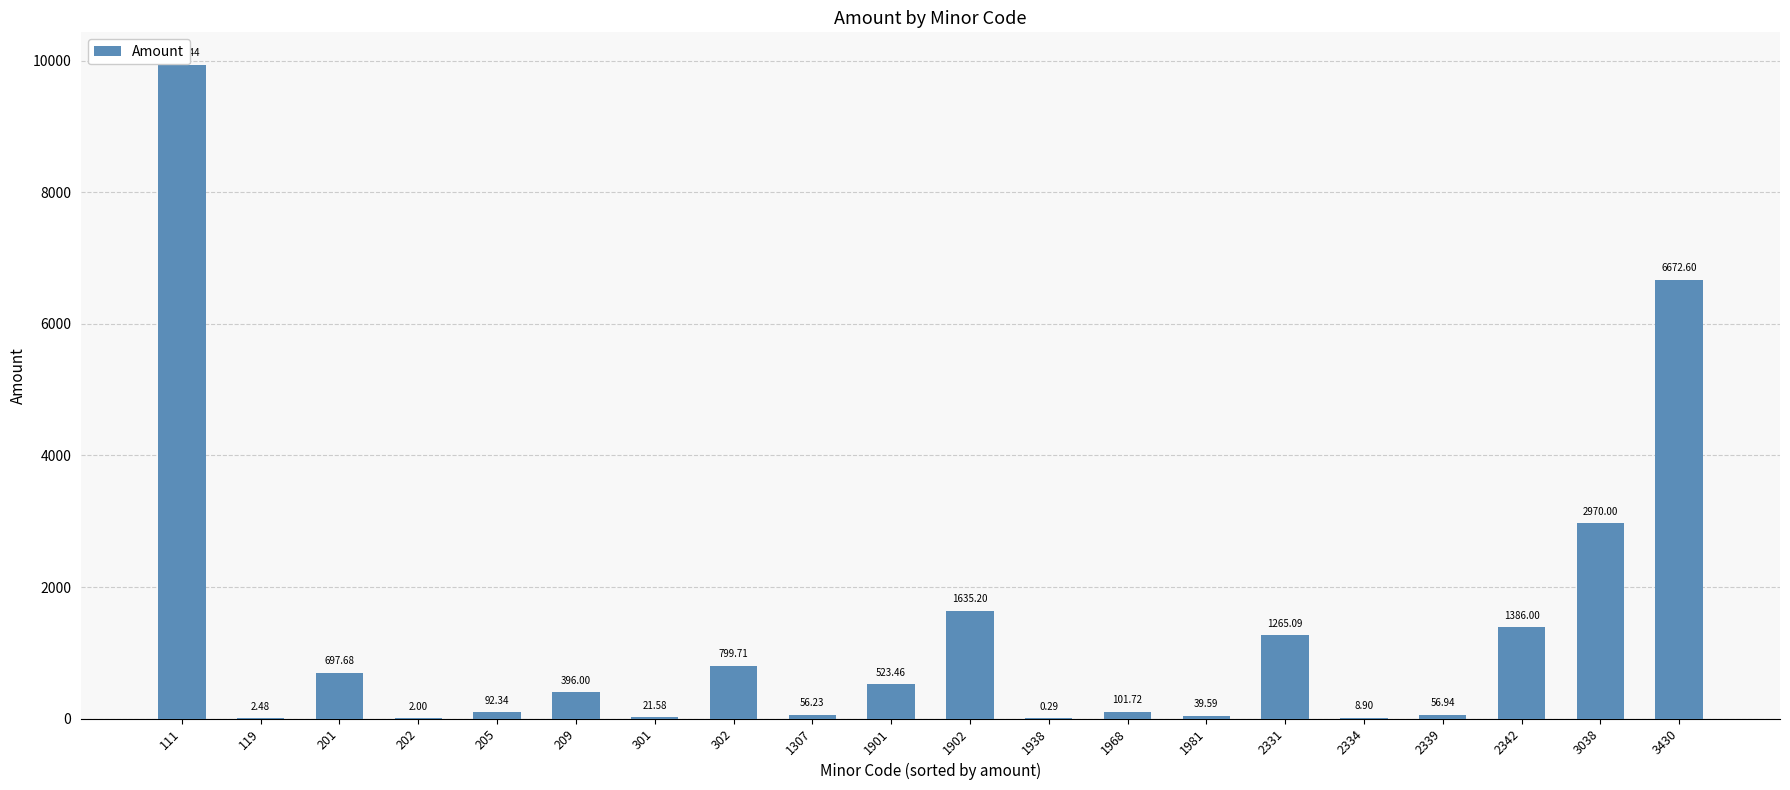

What is the ratio of the value at 3430 to the value at 1901?

12.7